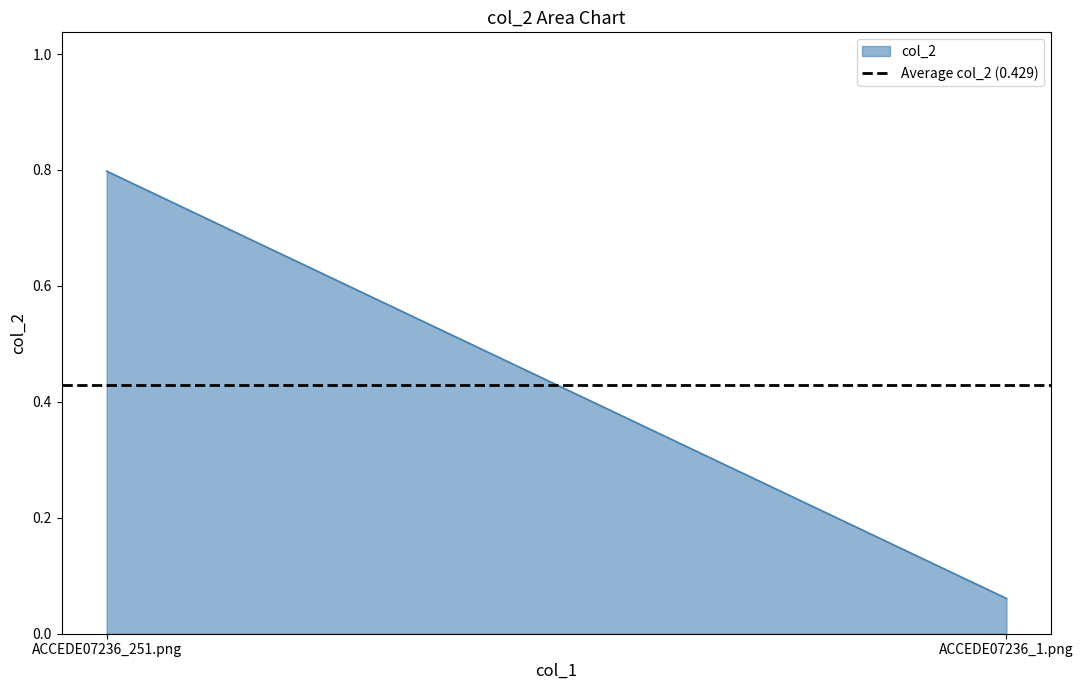

Does the chart display data point markers on the line(s)?

No